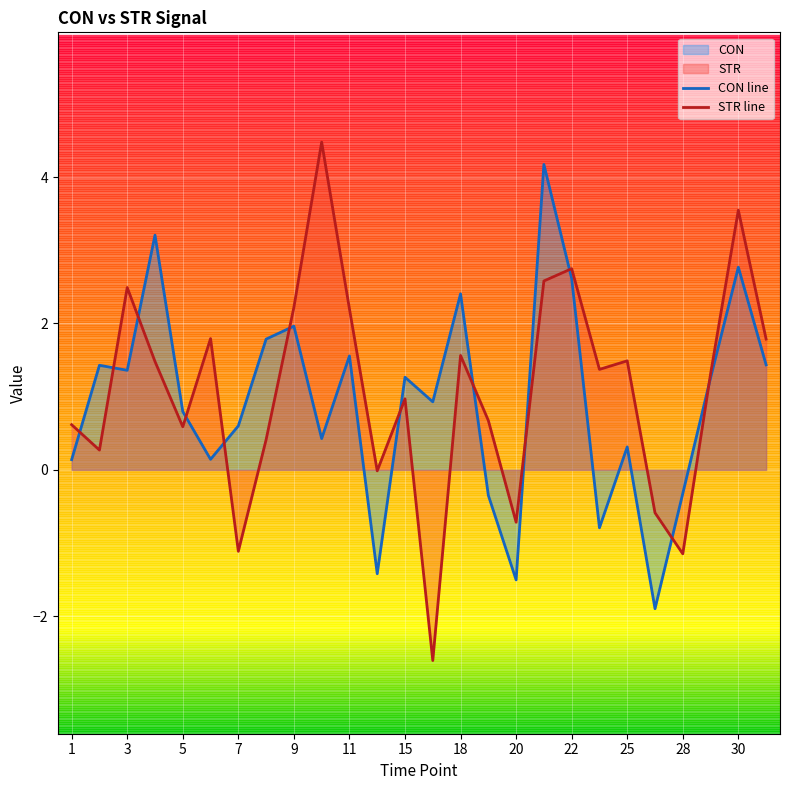

Rank the series by their average value, from highest to lowest.

STR line, CON line